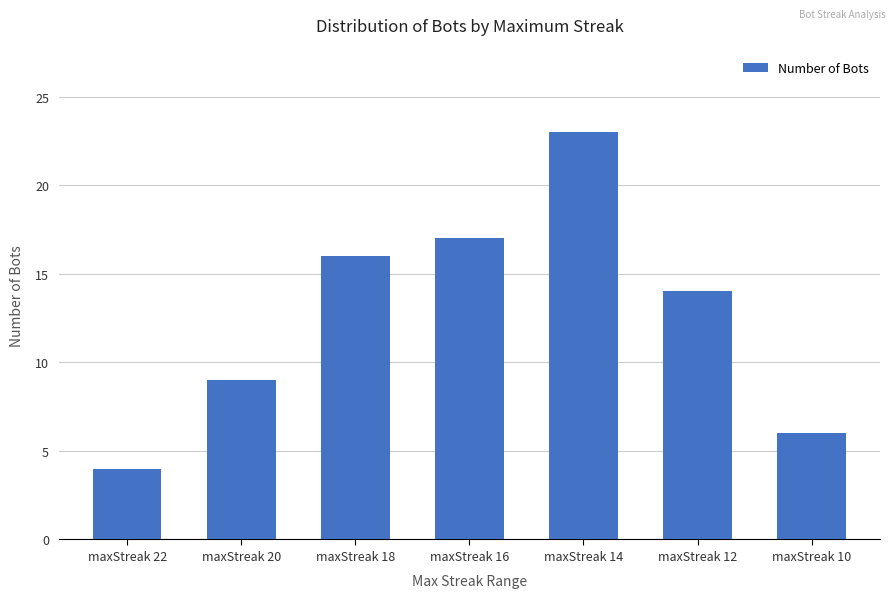

Rank the categories by value from highest to lowest.

maxStreak 14, maxStreak 16, maxStreak 18, maxStreak 12, maxStreak 20, maxStreak 10, maxStreak 22